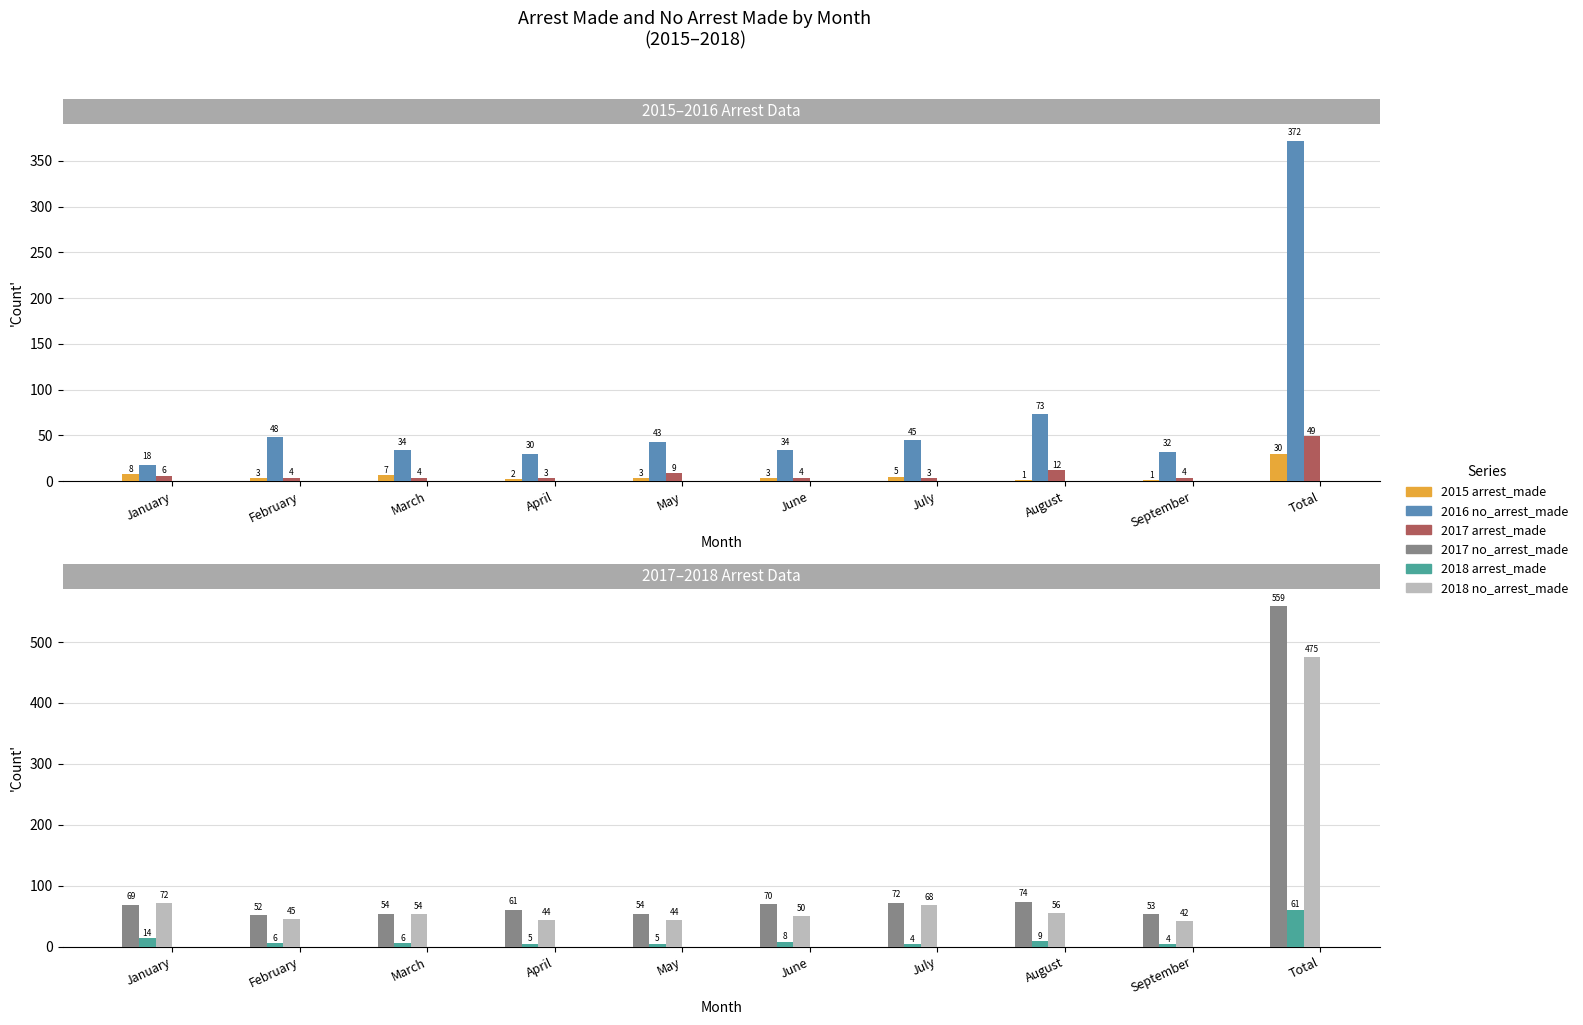

True or false: 2018 arrest_made has a value of 4 at July.

True